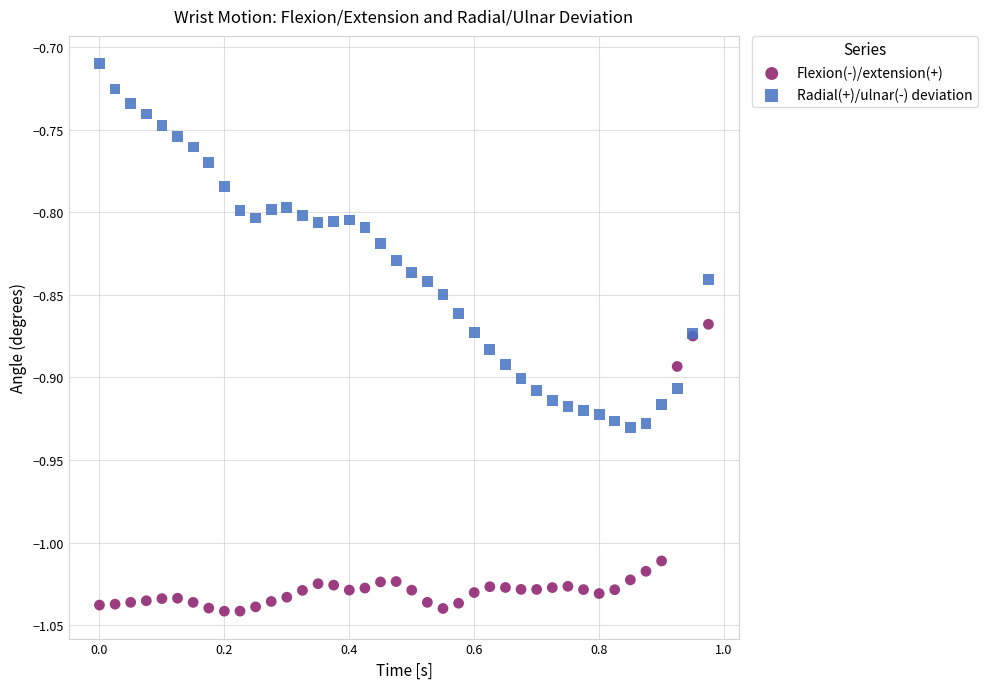

Which series contains the lowest Y value?

Flexion(-)/extension(+)